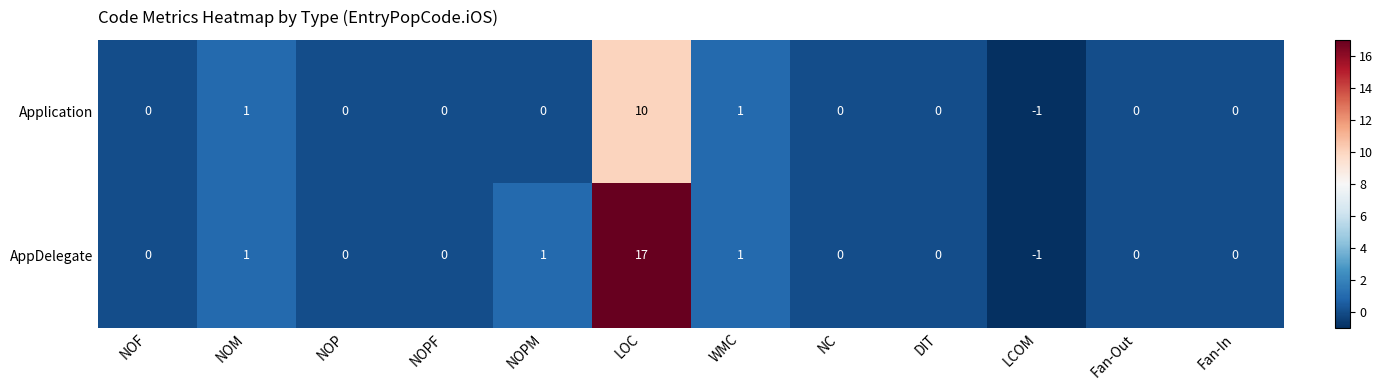

Which series has the largest range (max minus min)?

AppDelegate